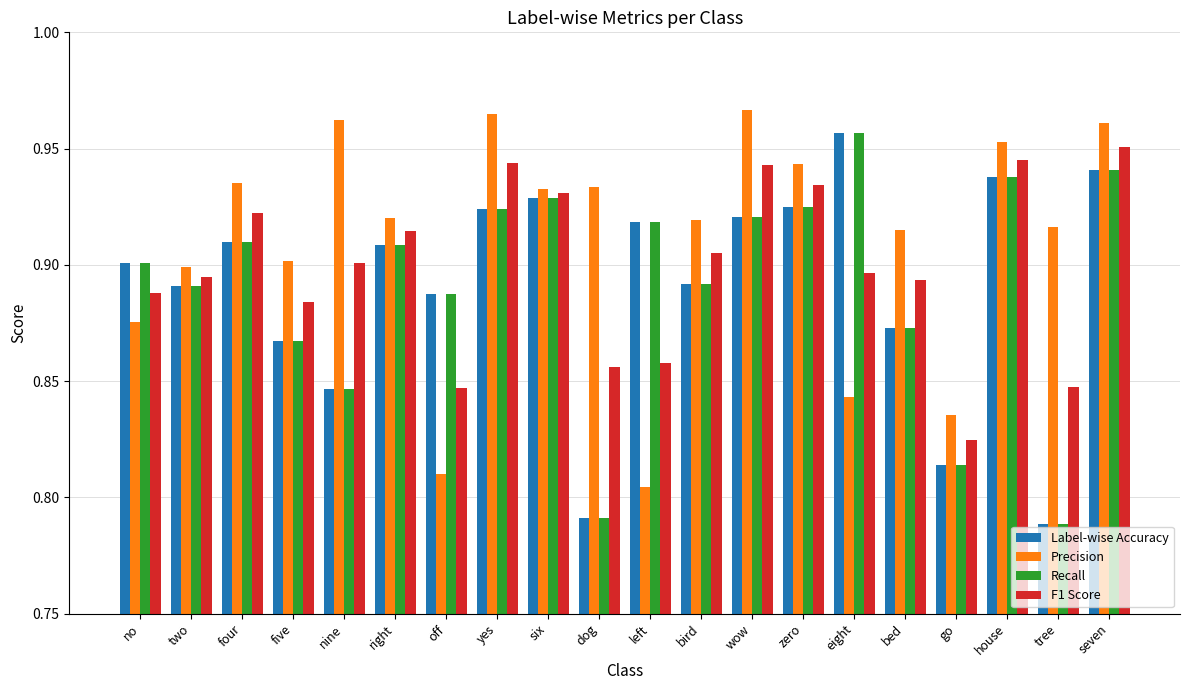

At which label does F1 Score reach its peak?

seven